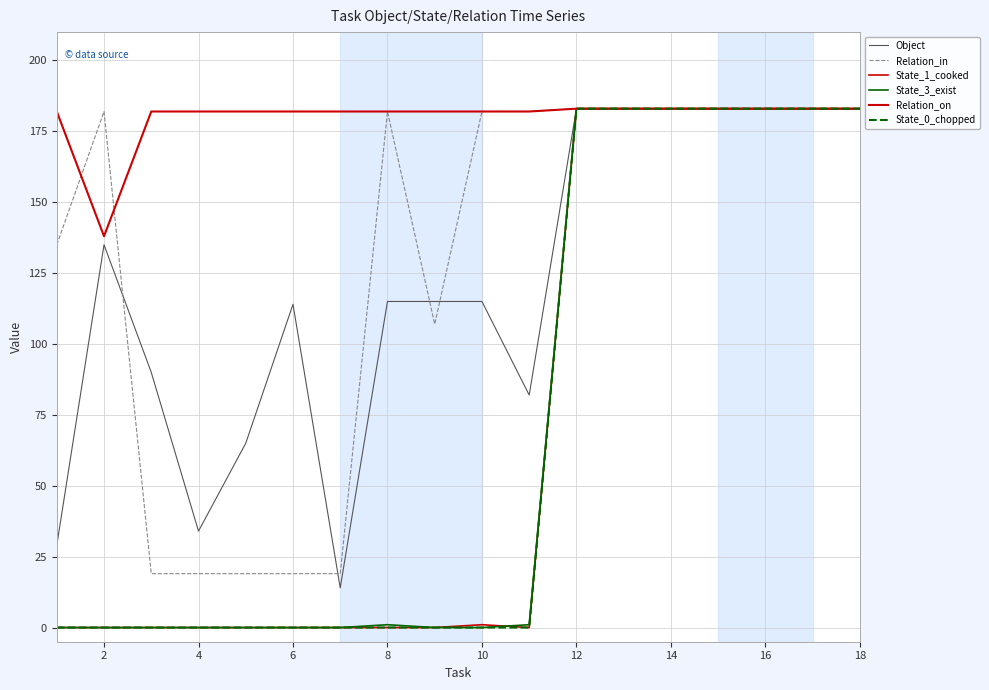

At which label does State_3_exist first exceed 1?

12